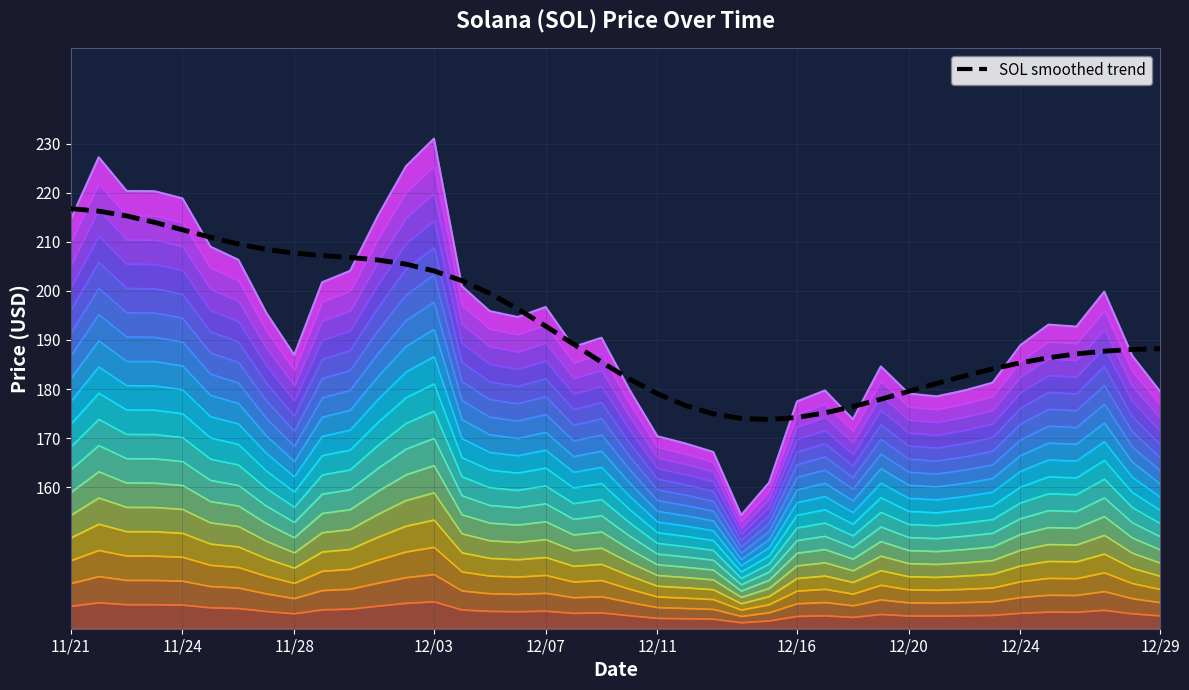

At which category does the chart reach its minimum across all series?

25